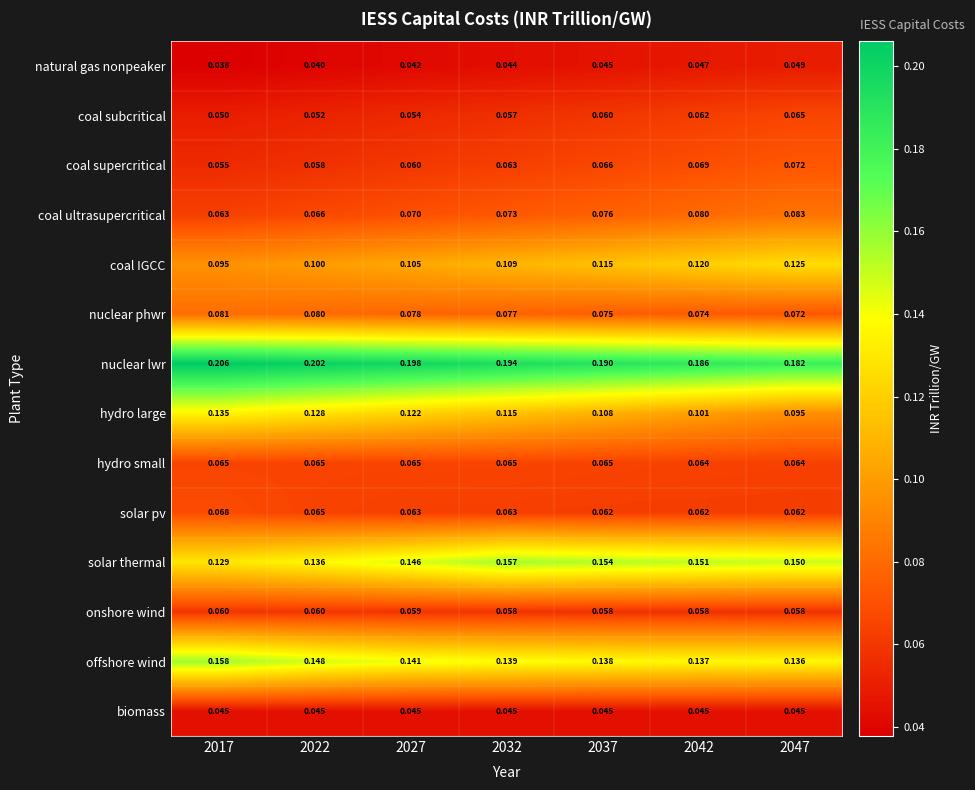

Which series has the largest range (max minus min)?

hydro large